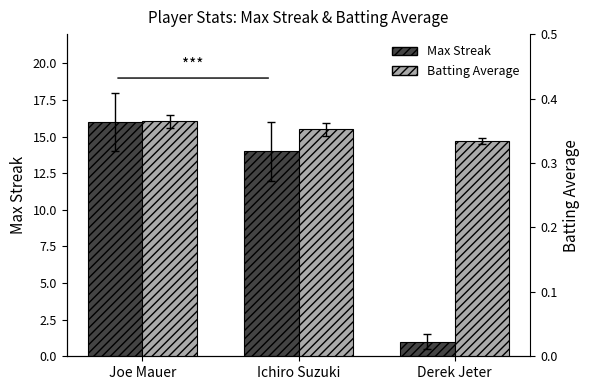

Which series has the widest spread of values?

Max Streak